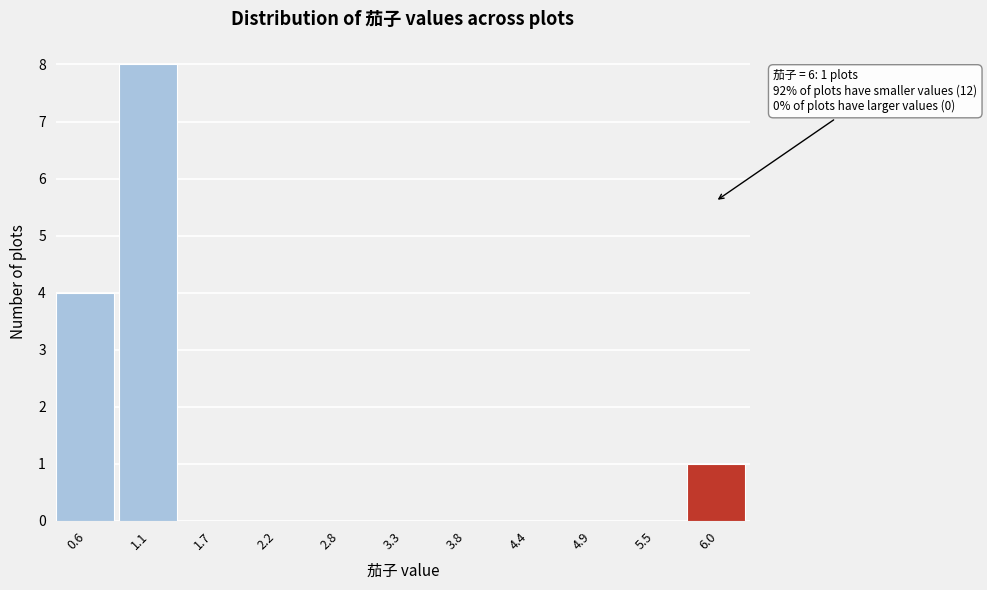

Which range on the x-axis has the tallest bar?

0.8 to 1.4